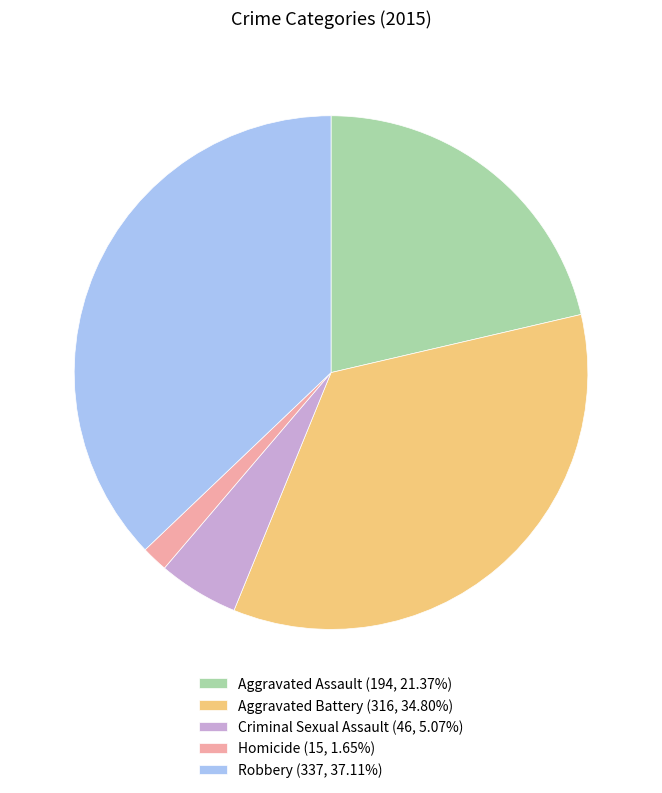

Which has a higher value, Homicide or Aggravated Battery?

Aggravated Battery